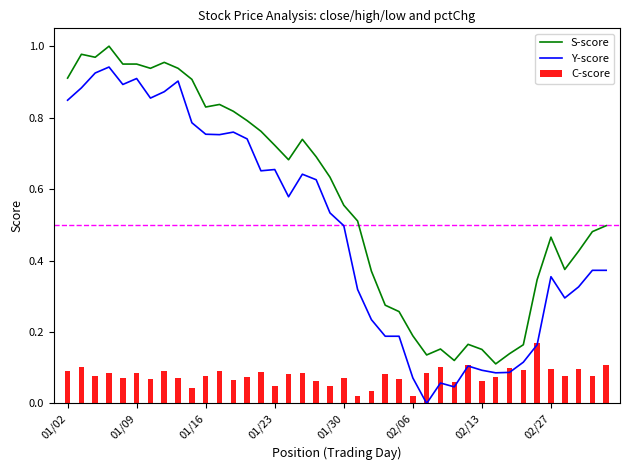

How many positive values does the Y-score series have?

39